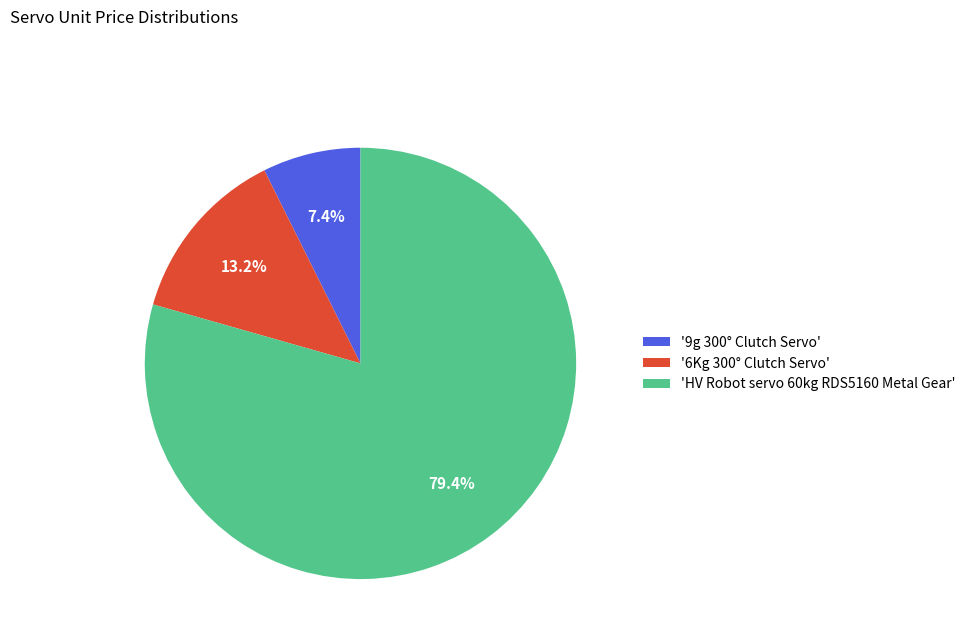

Which category accounts for the majority?

'HV Robot servo 60kg RDS5160 Metal Gear'